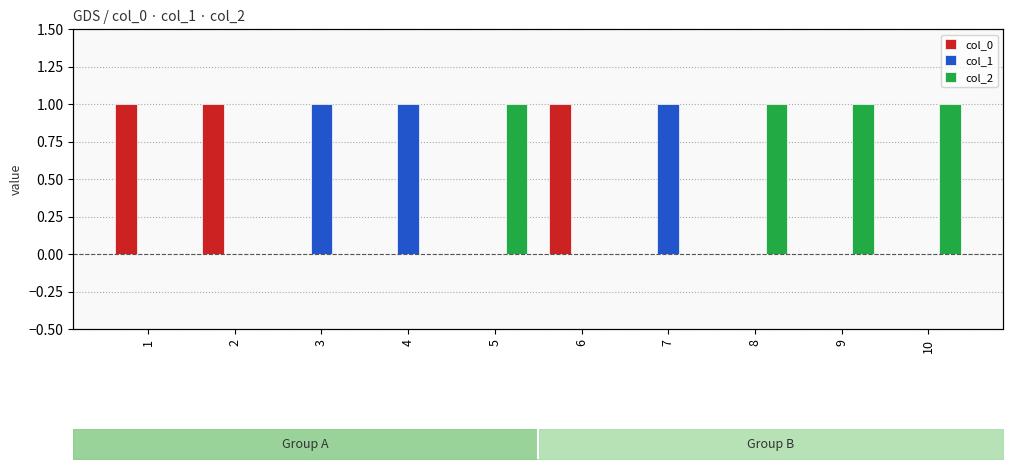

What is the total value across all series at 10?

1